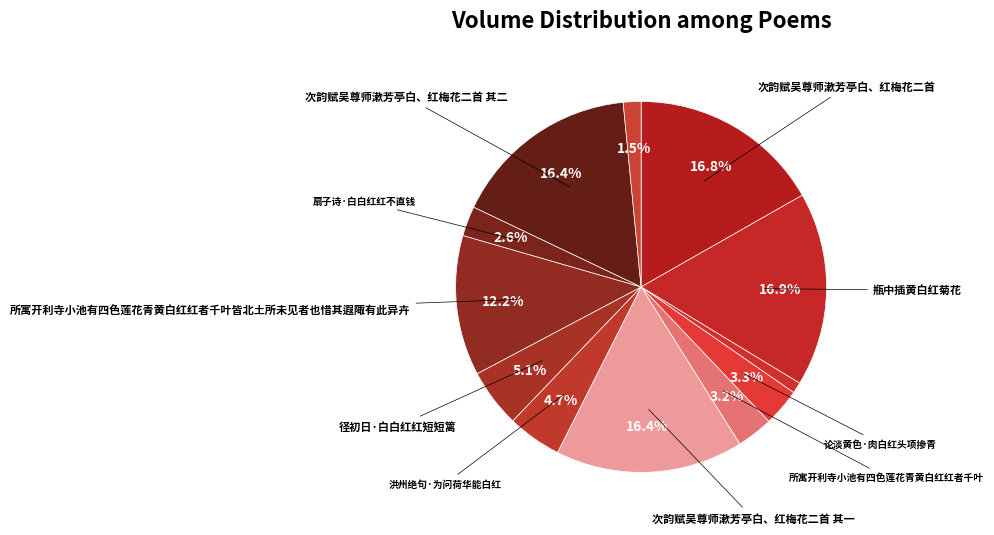

Which slice is the smallest?

鹧鸪天·白白红红小树花